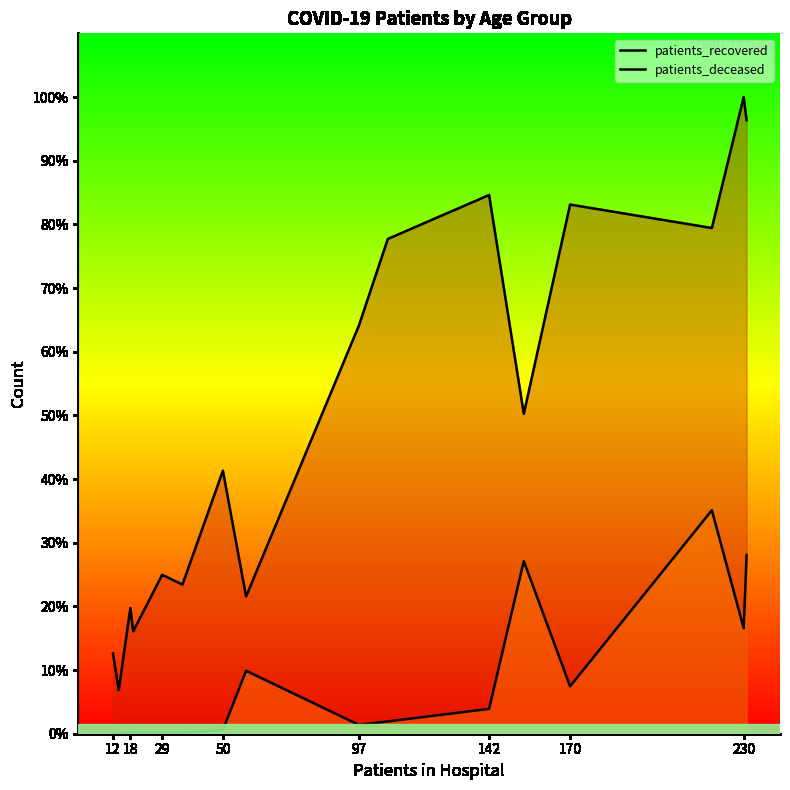

What is the highest value of the patients_recovered series?

2741